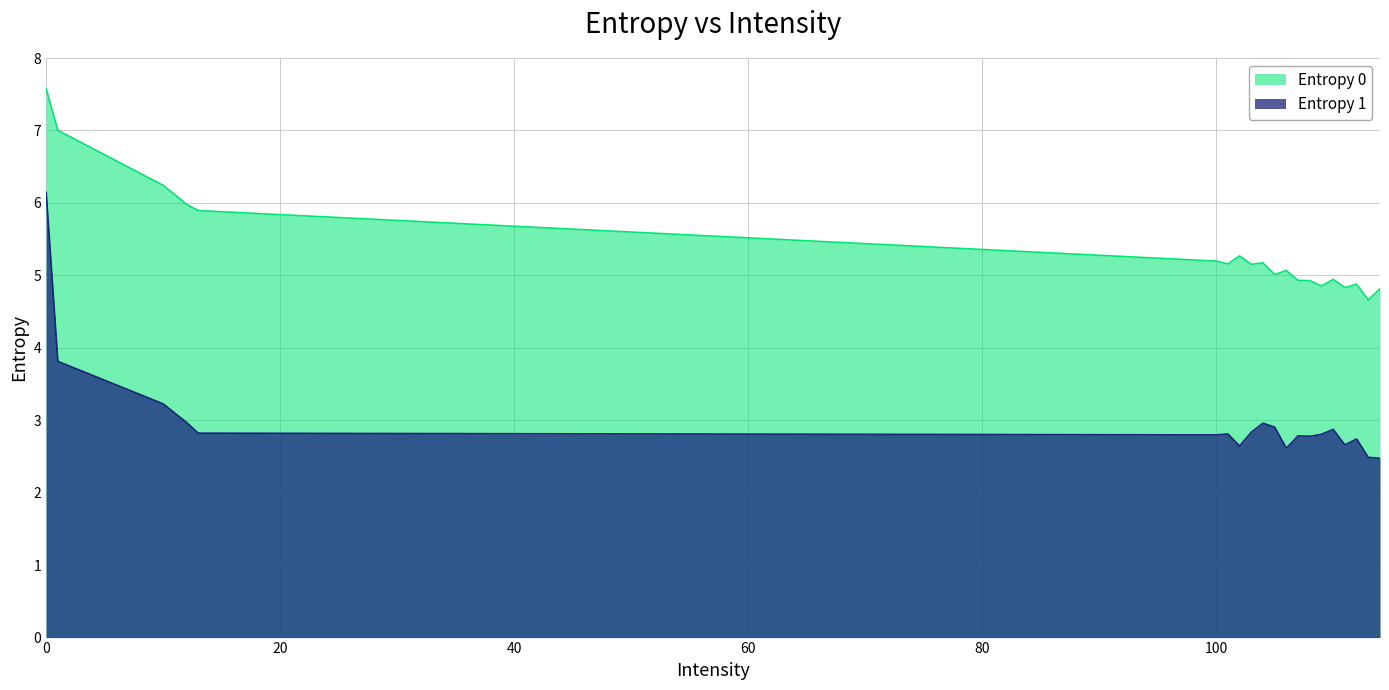

Between 105 and 109, which is larger?

105